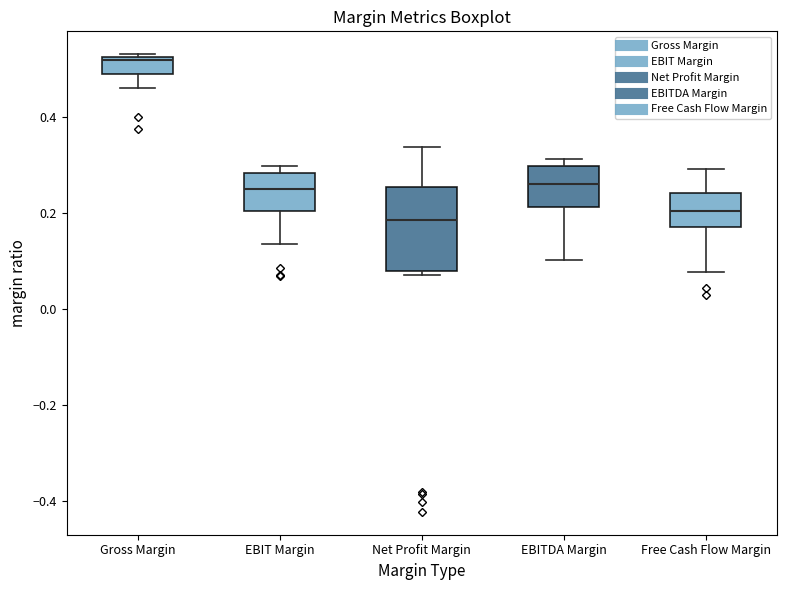

Reading left to right, transcribe this box plot: for each box, give where its median line is, the range the box spans, and where its two whiskers end, as read against the y-axis. The values are not printed on the chart, so give them approximately, as read against the axis.

Gross Margin: median 0.52, box 0.50 to 0.52, whiskers 0.46 to 0.54
EBIT Margin: median 0.24, box 0.20 to 0.28, whiskers 0.14 to 0.30
Net Profit Margin: median 0.18, box 0.08 to 0.26, whiskers 0.08 (just below the box's lower edge) to 0.34
EBITDA Margin: median 0.26, box 0.22 to 0.30, whiskers 0.10 to 0.32
Free Cash Flow Margin: median 0.20, box 0.18 to 0.24, whiskers 0.08 to 0.30